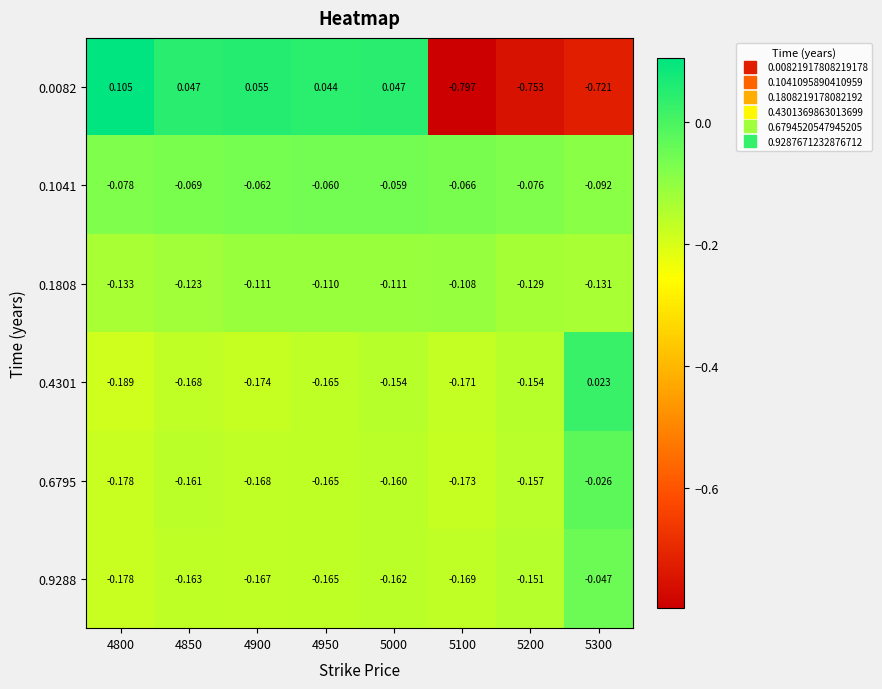

At how many categories does at least one series exceed 0?

6